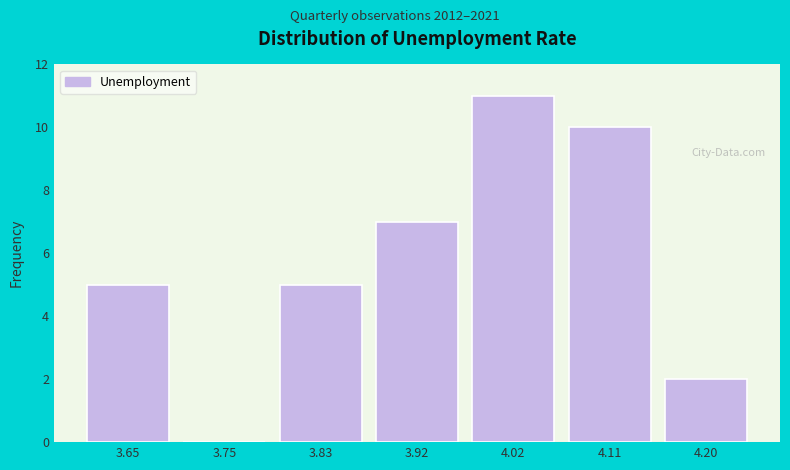

Which range on the x-axis has the tallest bar?

3.97 to 4.06